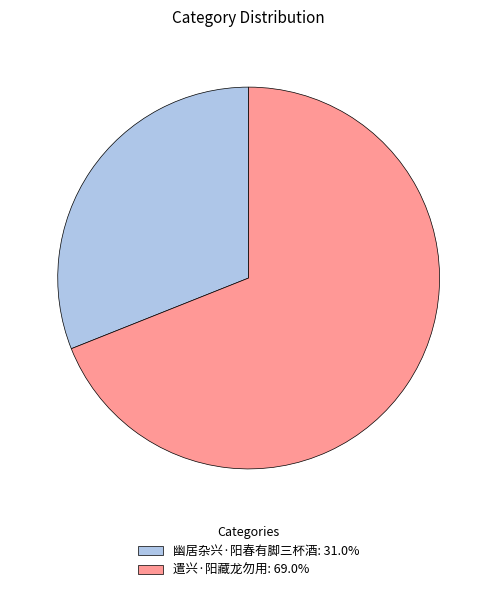

Is 遣兴·阳藏龙勿用 the majority of the pie?

Yes